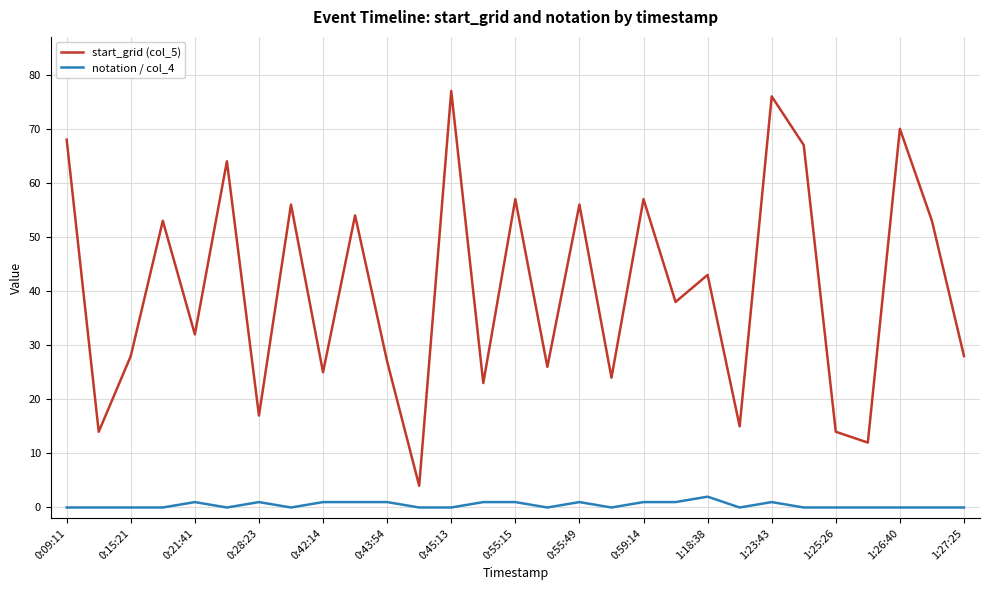

True or false: start_grid (col_5) and notation / col_4 intersect in this chart.

False